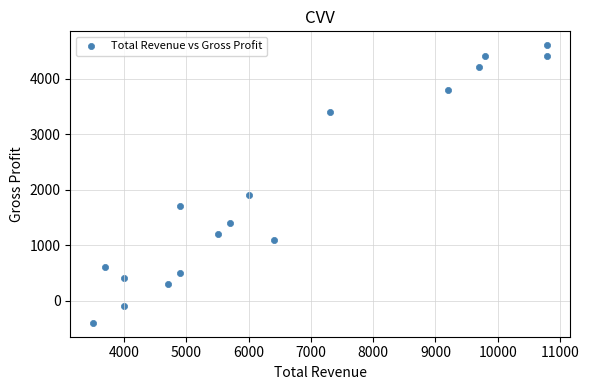

What Y value in the scatter plot is closest to 2100?

1900